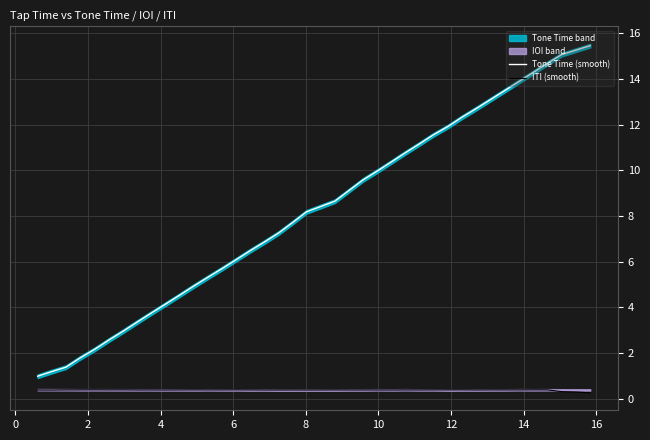

How many distinct data groups are displayed?

2